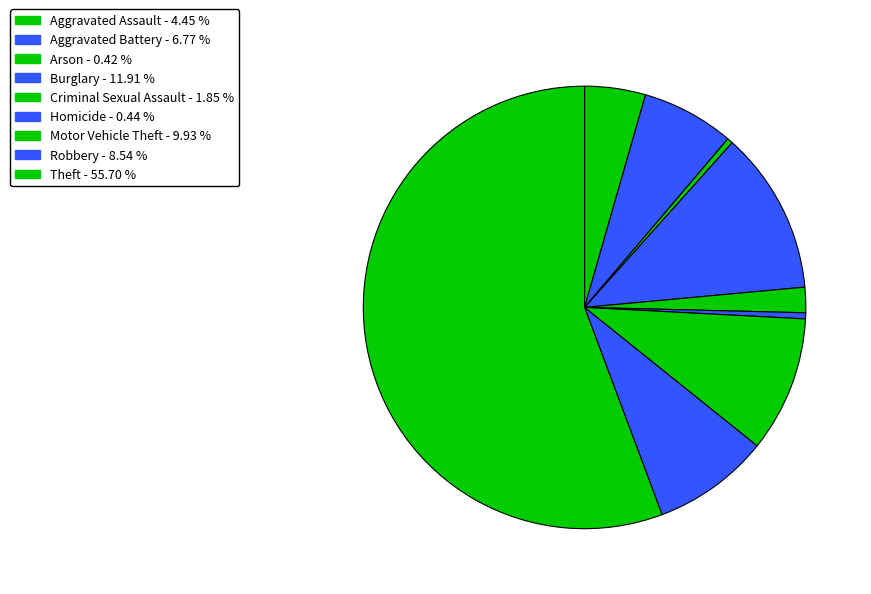

What is the largest slice in the pie chart?

Theft